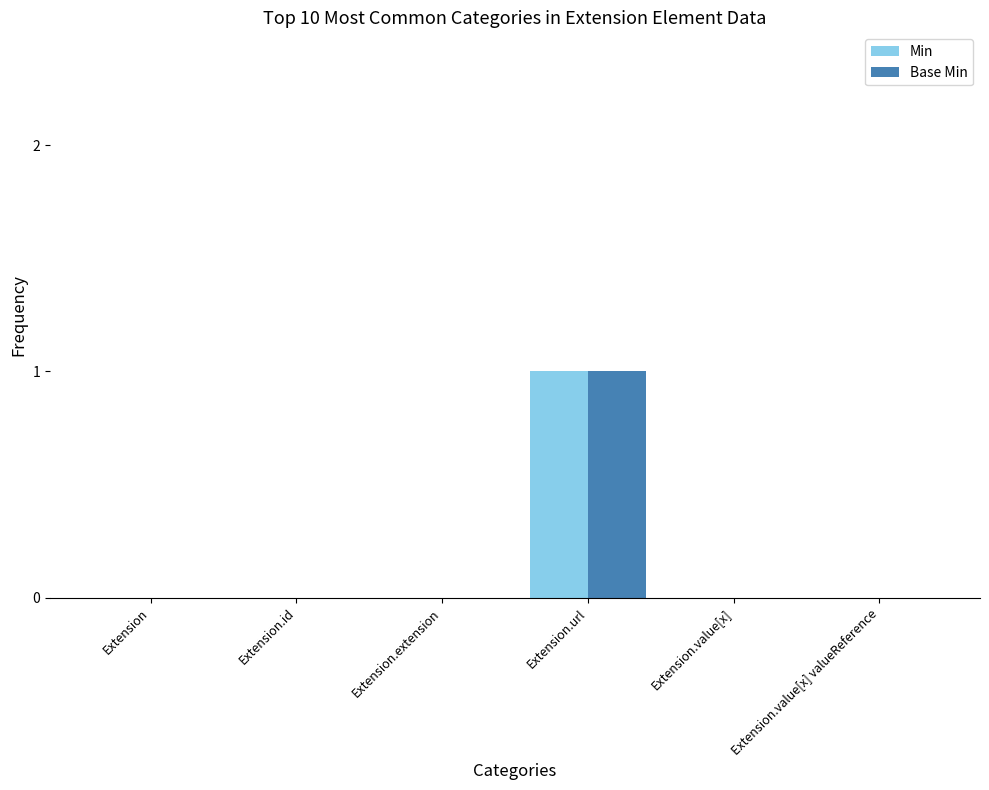

Count the Min values in the range 0 to 1.

6